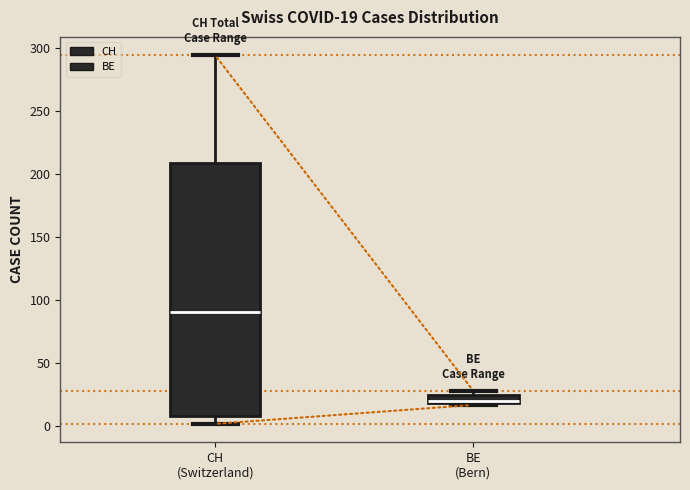

Comparing the boxes themselves (not the whiskers), which one is the tallest?

CH (Switzerland)